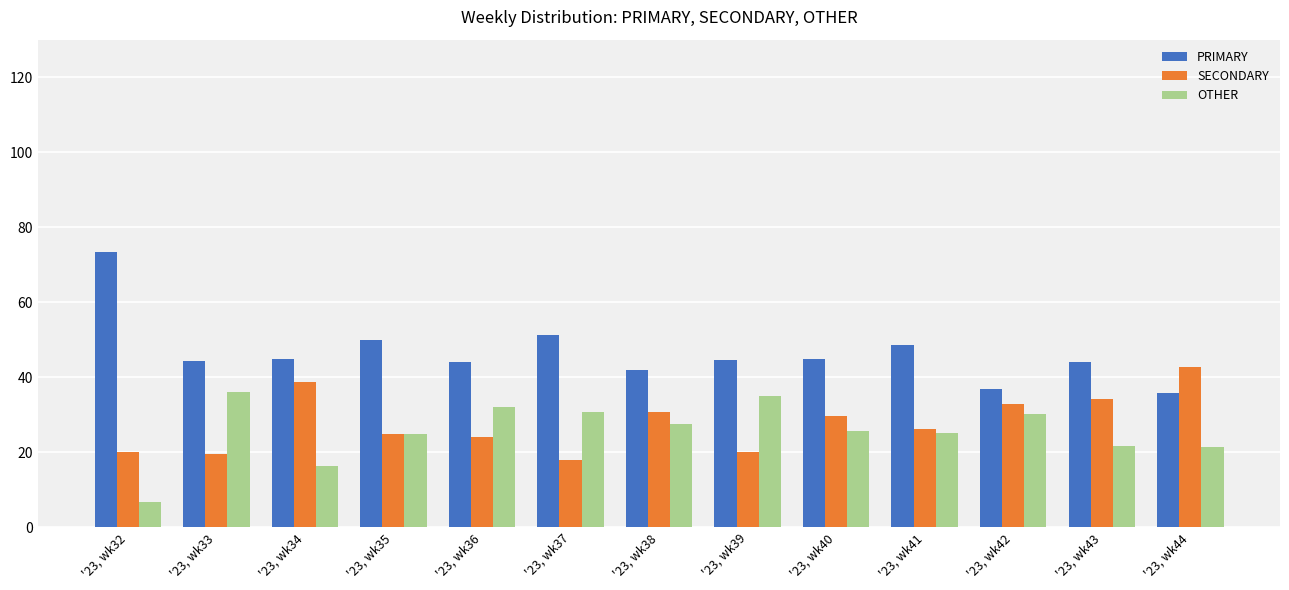

What is the value of the SECONDARY bar at the 12th from the left?

34.3